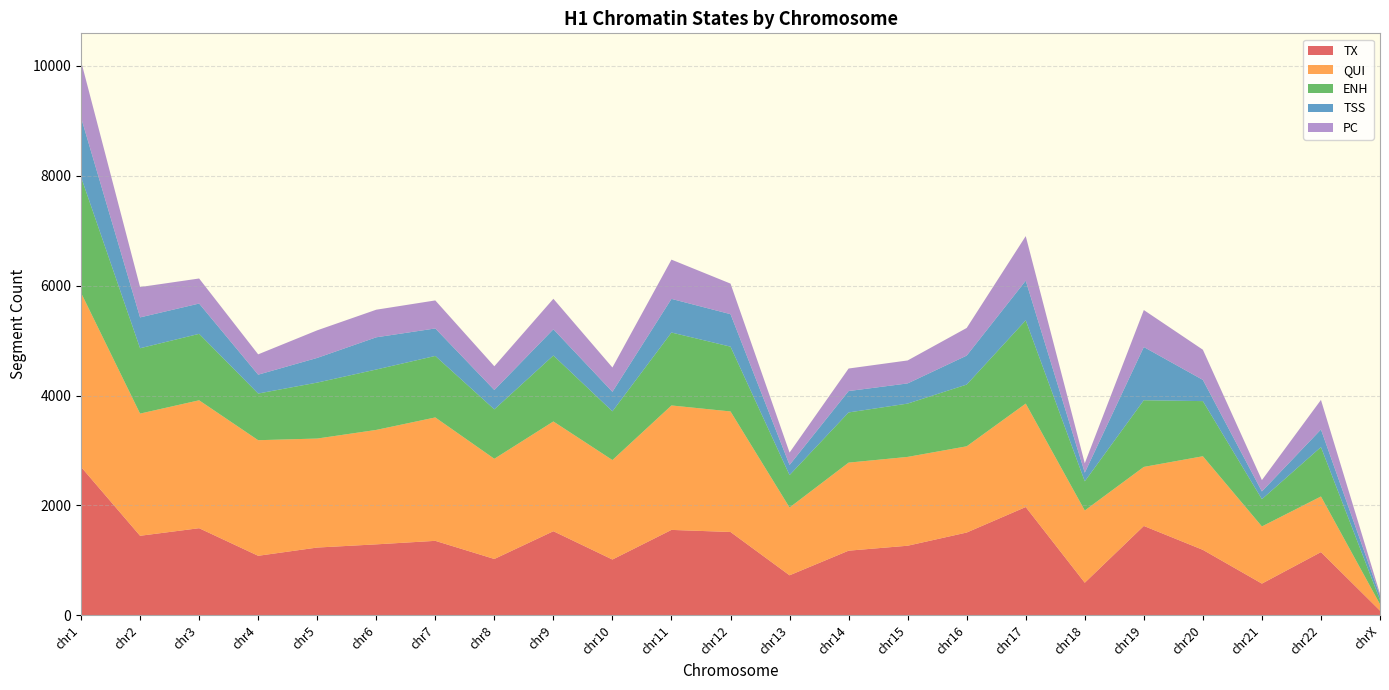

Reading left to right, transcribe all the data shown in this chart.

TX: chr1=2701	chr2=1448	chr3=1586	chr4=1084	chr5=1234	chr6=1292	chr7=1356	chr8=1026	chr9=1531	chr10=1016	chr11=1555	chr12=1517	chr13=729	chr14=1177	chr15=1267	chr16=1507	chr17=1971	chr18=594	chr19=1627	chr20=1192	chr21=578	chr22=1151	chrX=86
QUI: chr1=3168	chr2=2223	chr3=2327	chr4=2103	chr5=1983	chr6=2082	chr7=2245	chr8=1823	chr9=1997	chr10=1810	chr11=2264	chr12=2193	chr13=1233	chr14=1602	chr15=1616	chr16=1569	chr17=1882	chr18=1314	chr19=1074	chr20=1703	chr21=1040	chr22=1012	chrX=117
ENH: chr1=2107	chr2=1189	chr3=1209	chr4=849	chr5=1018	chr6=1099	chr7=1119	chr8=899	chr9=1200	chr10=886	chr11=1327	chr12=1179	chr13=590	chr14=913	chr15=970	chr16=1123	chr17=1515	chr18=531	chr19=1213	chr20=1003	chr21=496	chr22=899	chrX=78
TSS: chr1=1083	chr2=561	chr3=551	chr4=343	chr5=449	chr6=586	chr7=500	chr8=352	chr9=477	chr10=355	chr11=612	chr12=591	chr13=185	chr14=389	chr15=367	chr16=527	chr17=721	chr18=157	chr19=968	chr20=386	chr21=141	chr22=320	chrX=77
PC: chr1=1026	chr2=552	chr3=456	chr4=370	chr5=502	chr6=502	chr7=510	chr8=432	chr9=555	chr10=443	chr11=714	chr12=556	chr13=225	chr14=410	chr15=418	chr16=503	chr17=811	chr18=171	chr19=673	chr20=549	chr21=206	chr22=538	chrX=35